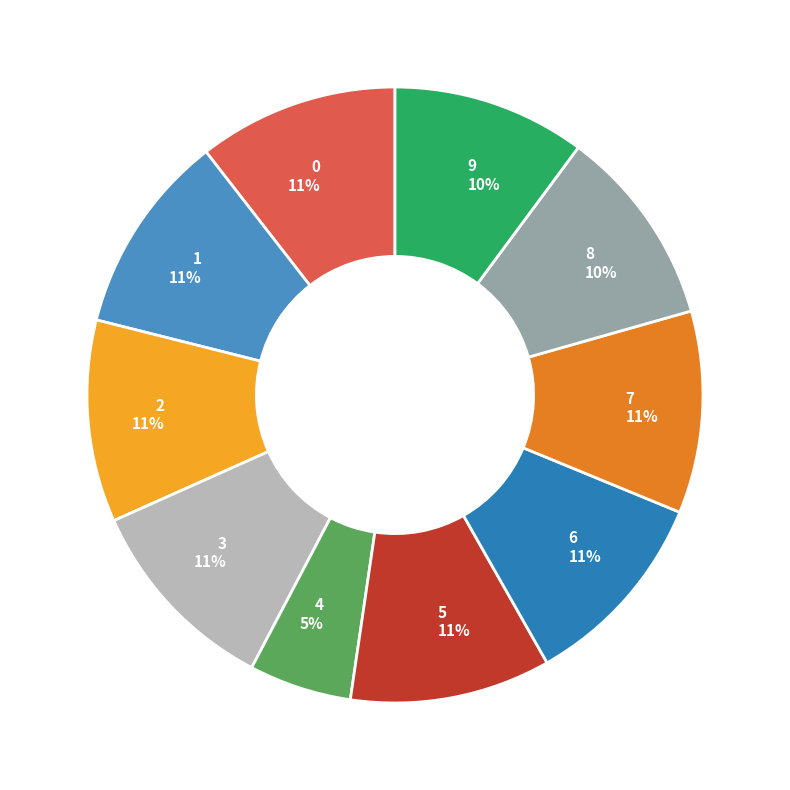

What is the smallest slice in the pie chart?

4